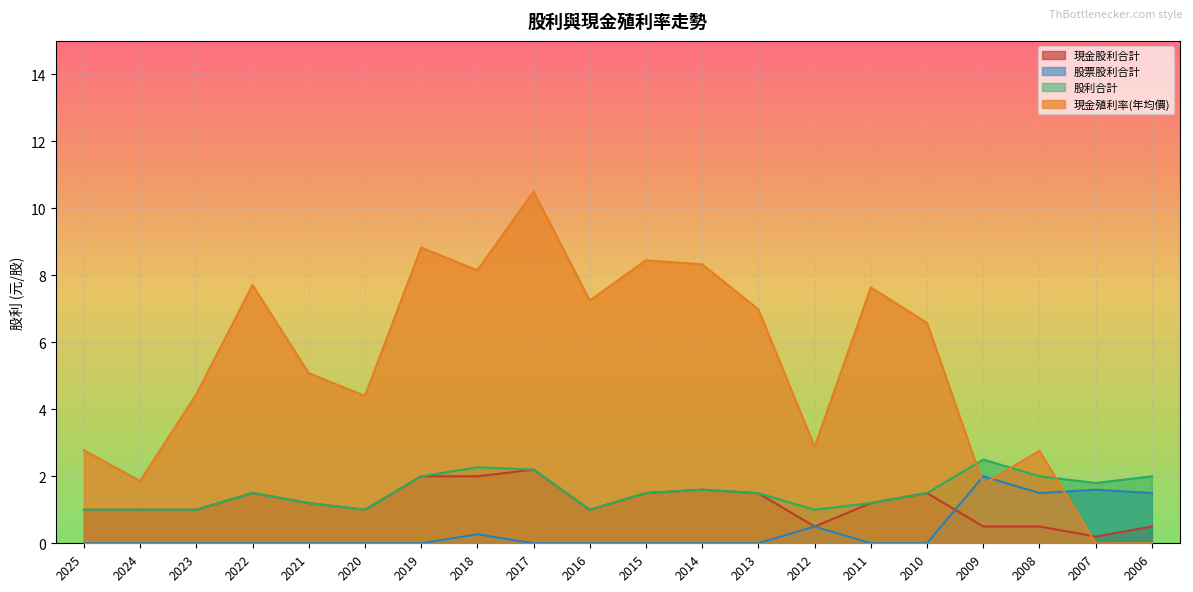

True or false: 現金殖利率(年均價) has a value of 3.0 at 2024.

False